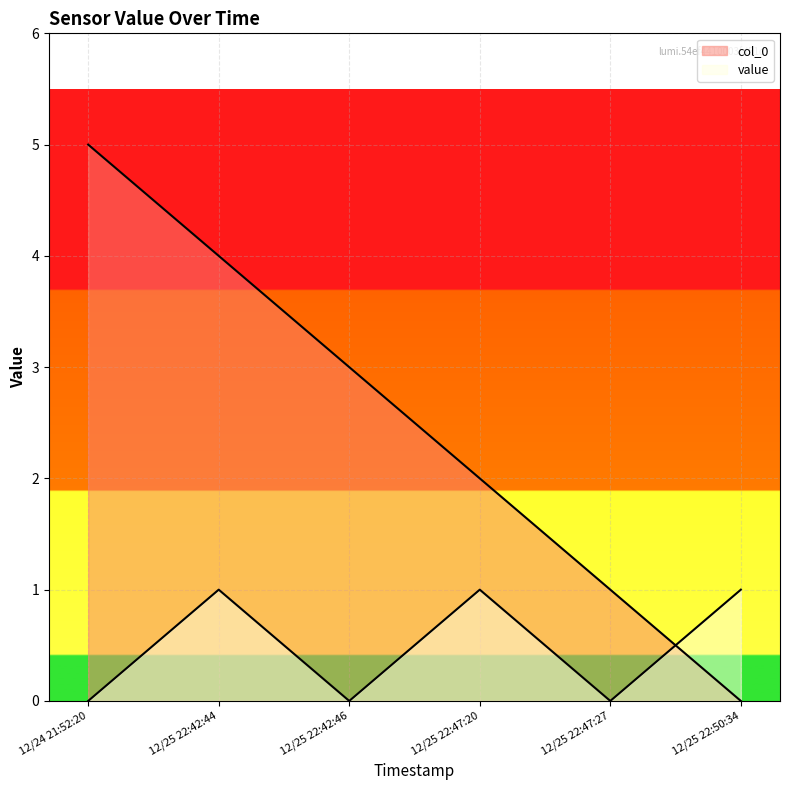

Which category has the highest value in the value series?

12/25 22:42:44